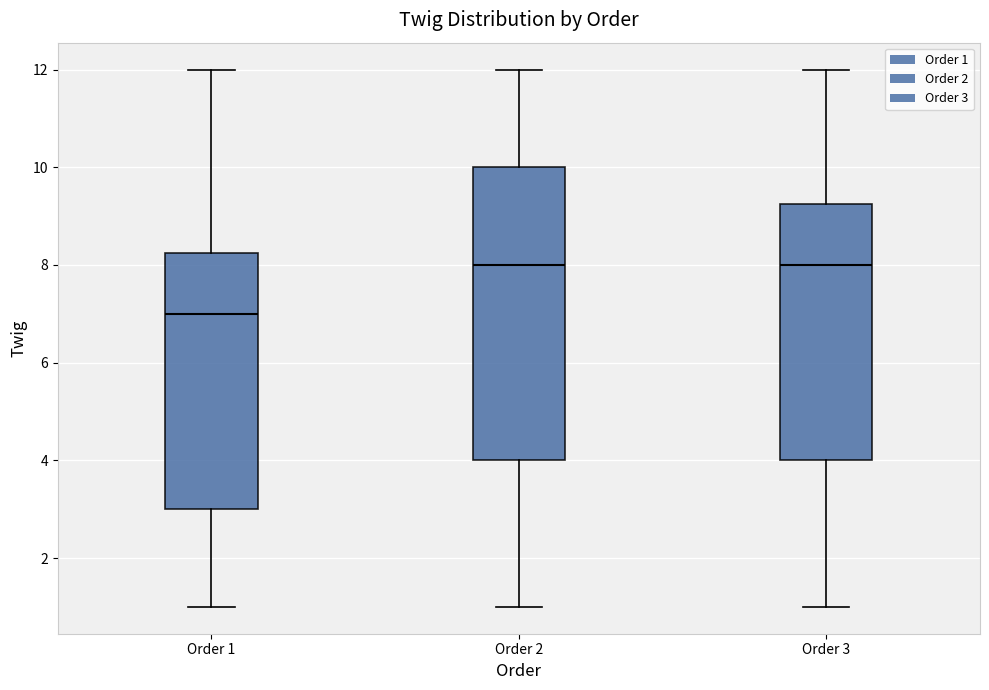

Which box is the tallest, from its lower edge to its upper edge?

Order 2